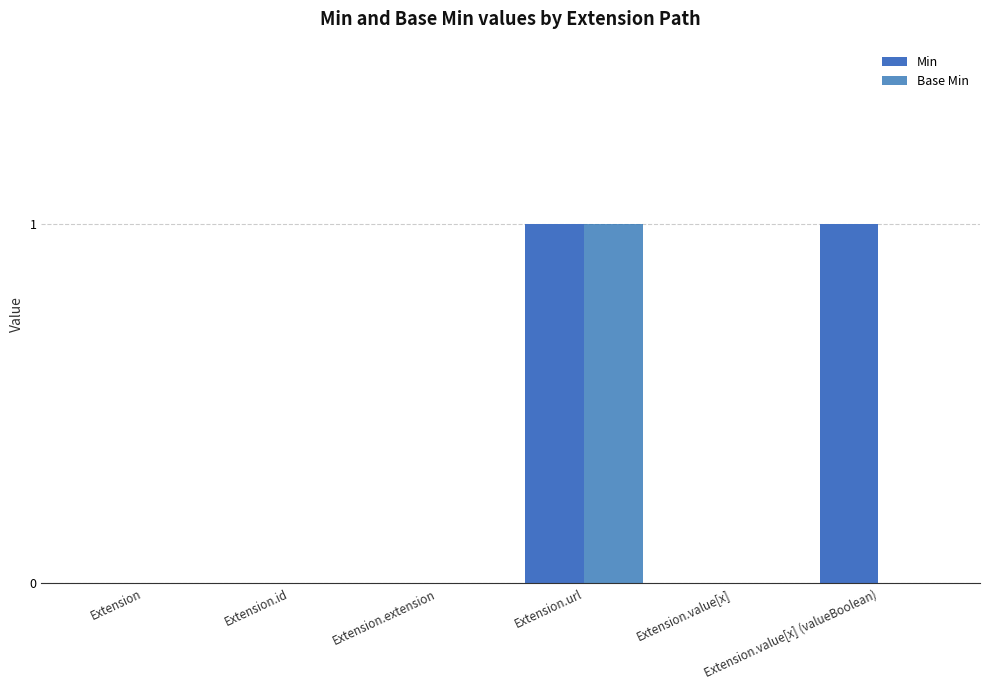

What is the sum of all Base Min values?

1